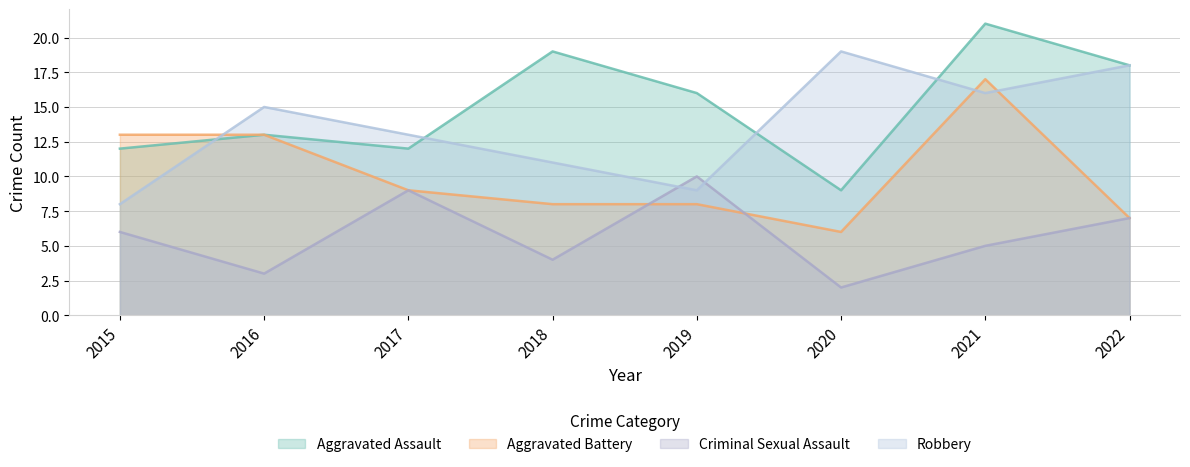

Is the value of Robbery at 2017 greater than the value of Aggravated Assault at 2019?

No